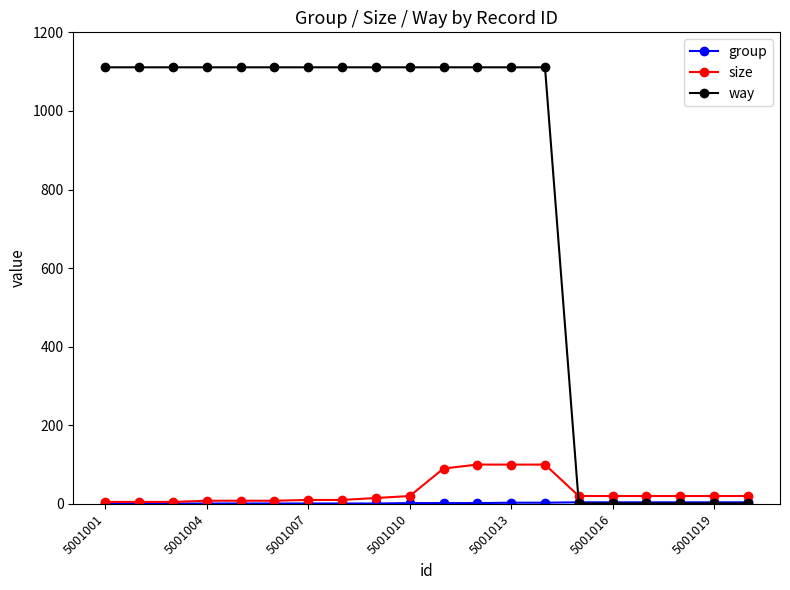

Which series has the largest total across all categories?

way